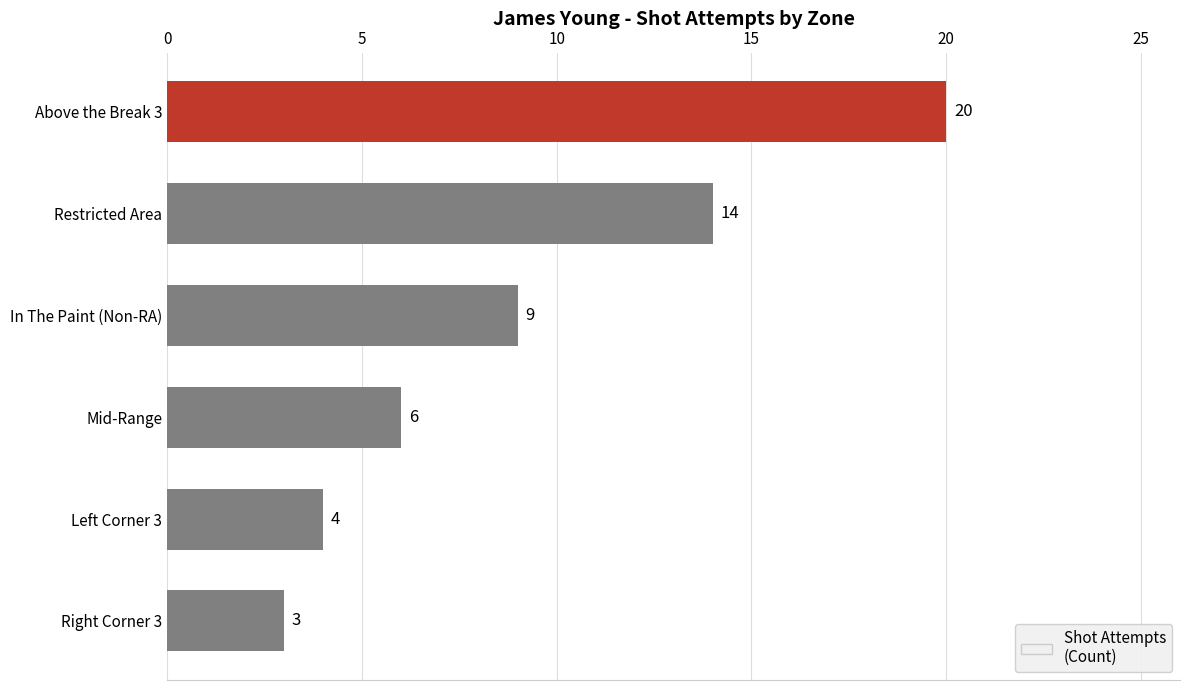

What is the difference between the maximum and minimum values?

17